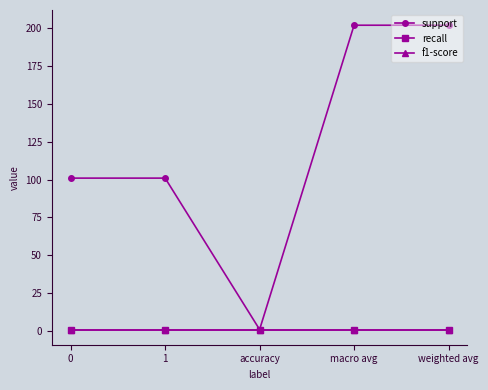

What is the highest value of the recall series?

1